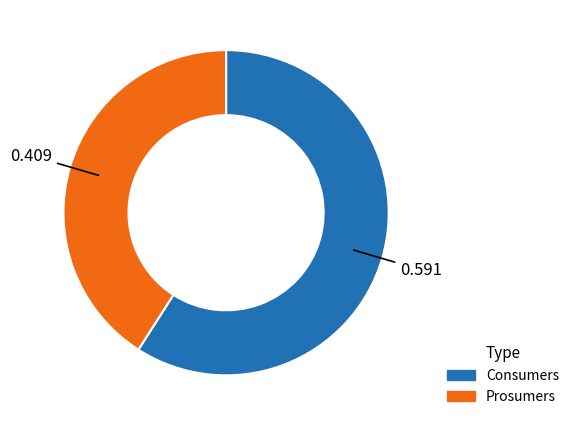

Which slice represents more than half of the pie?

Consumers